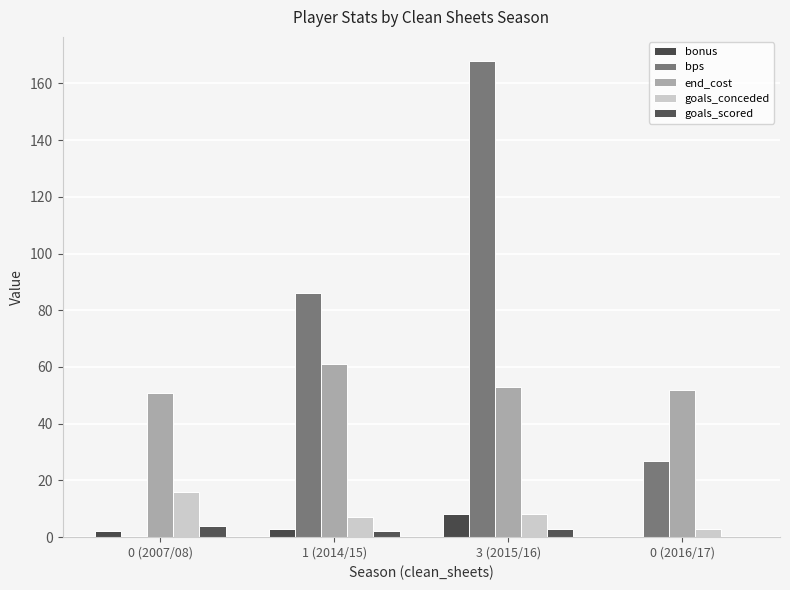

What is the label of the 2nd bar from the right?

3 (2015/16)